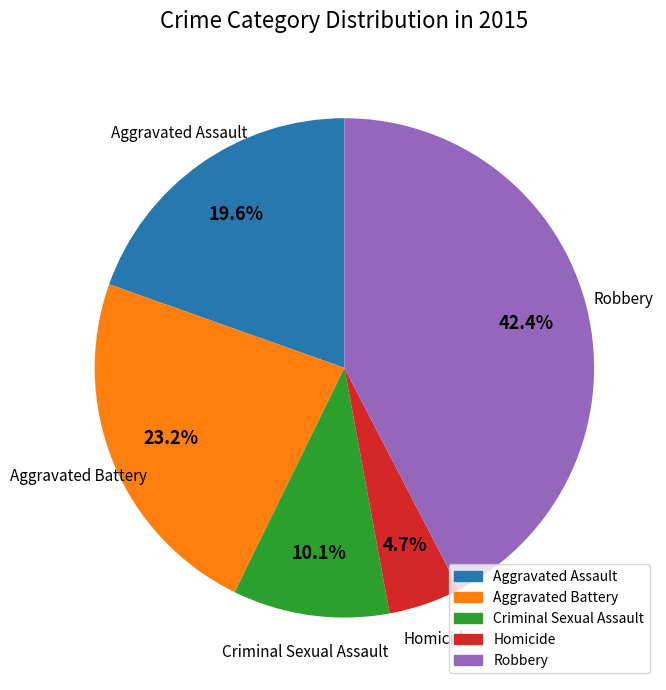

Combined, what portion of the pie is Criminal Sexual Assault and Aggravated Assault?

29.7%